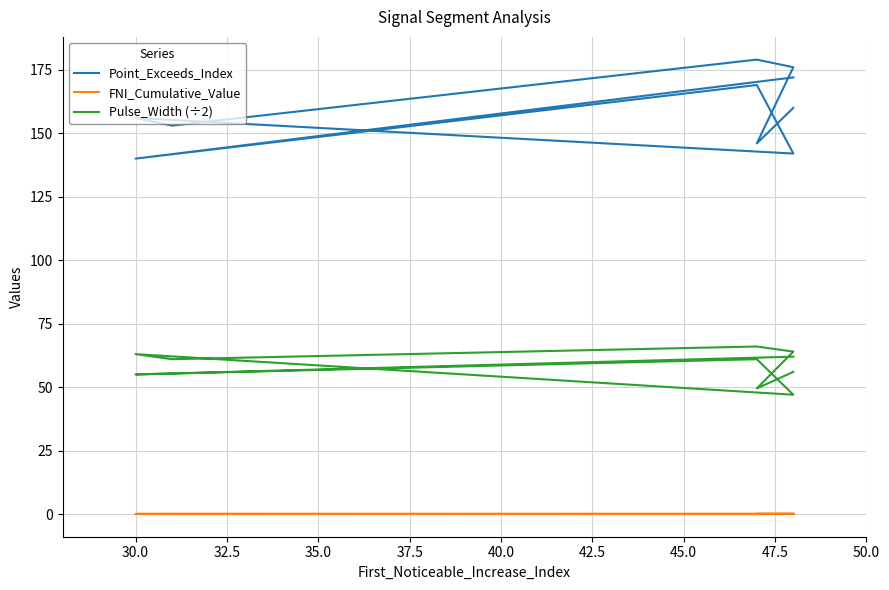

Which category has the lowest value in the Point_Exceeds_Index series?

30.0